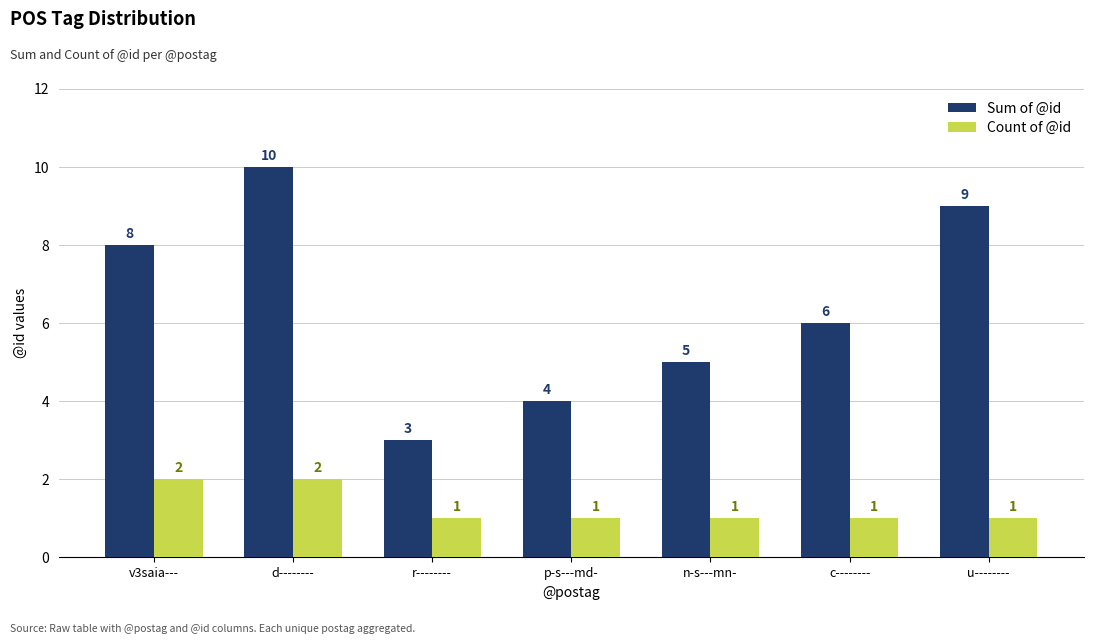

What are all the series names shown in the legend?

Sum of @id, Count of @id